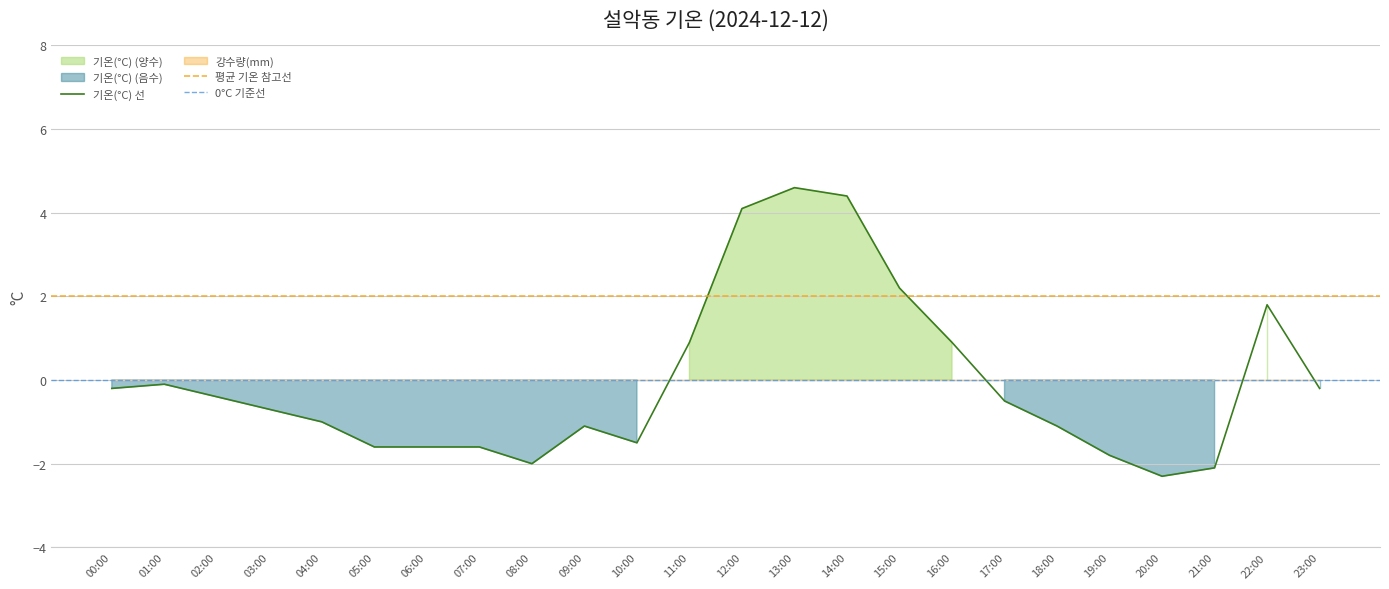

What is the value of the 20th point from the left?

-1.8